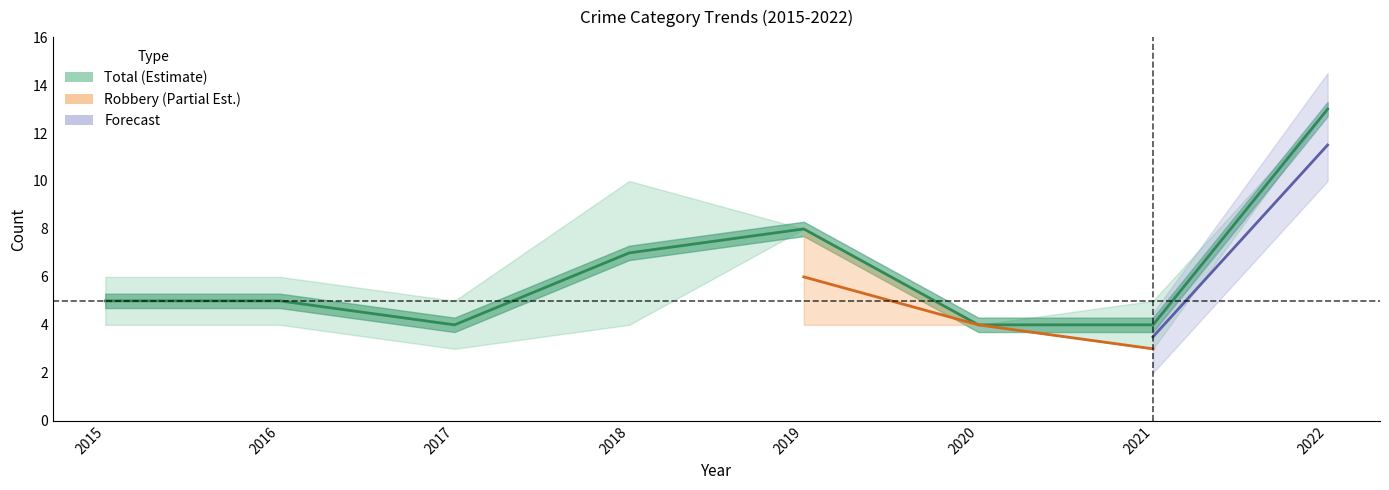

How many interior local valleys does the Total series have?

1